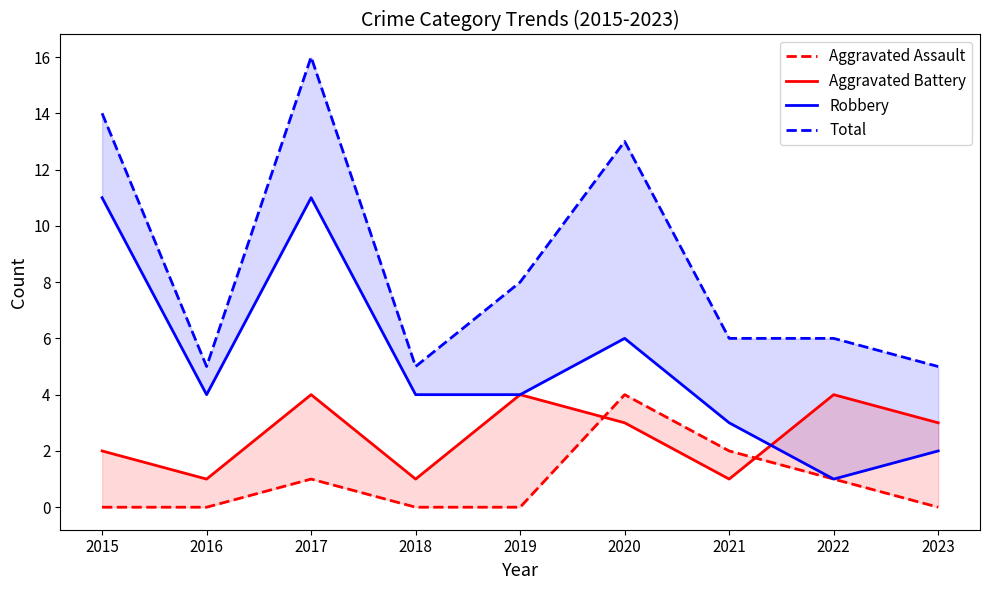

The Aggravated Assault series shows 0 at 2016. True or false?

True